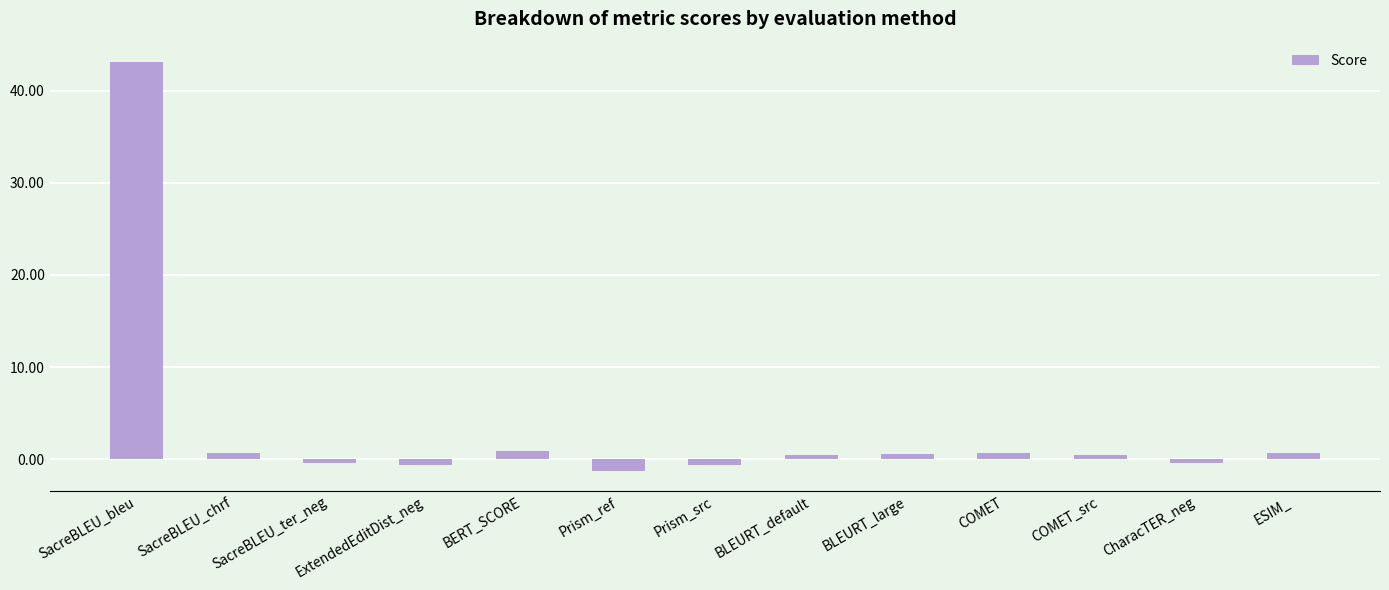

What is the difference between the maximum and minimum values?

44.3